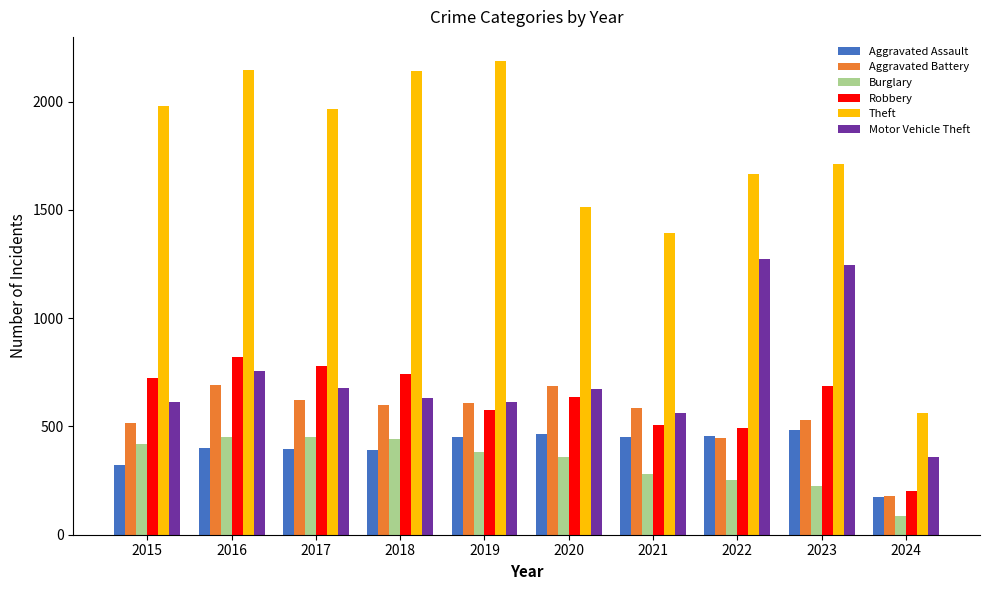

Where does the Robbery series first go above 687?

2015